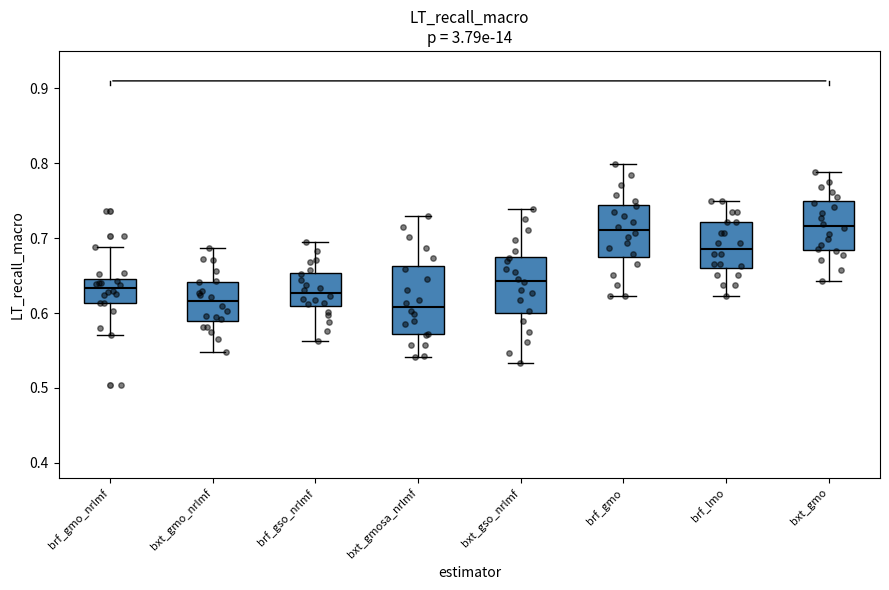

Reading left to right, read every box against the y-axis: the position of its median line, the range the box covers, and the ends of its whiskers. The values are not printed on the chart, so give them approximately, as read against the axis.

brf_gmo_nrlmf: median 0.63, box 0.61 to 0.65, whiskers 0.57 to 0.69
bxt_gmo_nrlmf: median 0.62, box 0.59 to 0.64, whiskers 0.55 to 0.69
brf_gso_nrlmf: median 0.63, box 0.61 to 0.65, whiskers 0.56 to 0.70
bxt_gmosa_nrlmf: median 0.61, box 0.57 to 0.66, whiskers 0.54 to 0.73
bxt_gso_nrlmf: median 0.64, box 0.60 to 0.68, whiskers 0.53 to 0.74
brf_gmo: median 0.71, box 0.68 to 0.74, whiskers 0.62 to 0.80
brf_lmo: median 0.69, box 0.66 to 0.72, whiskers 0.62 to 0.75
bxt_gmo: median 0.72, box 0.68 to 0.75, whiskers 0.64 to 0.79